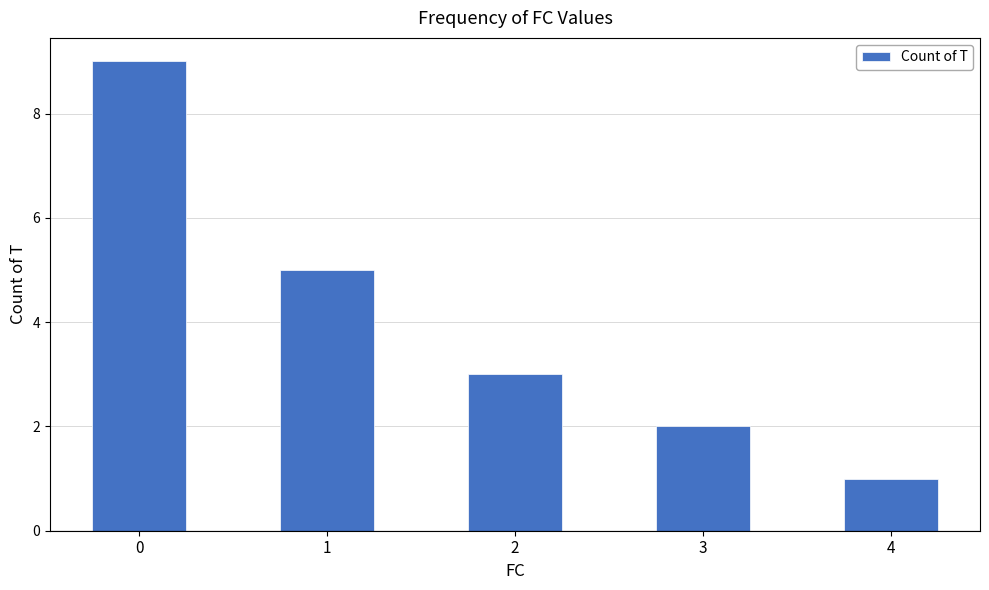

Which has a higher value, 1 or 3?

1